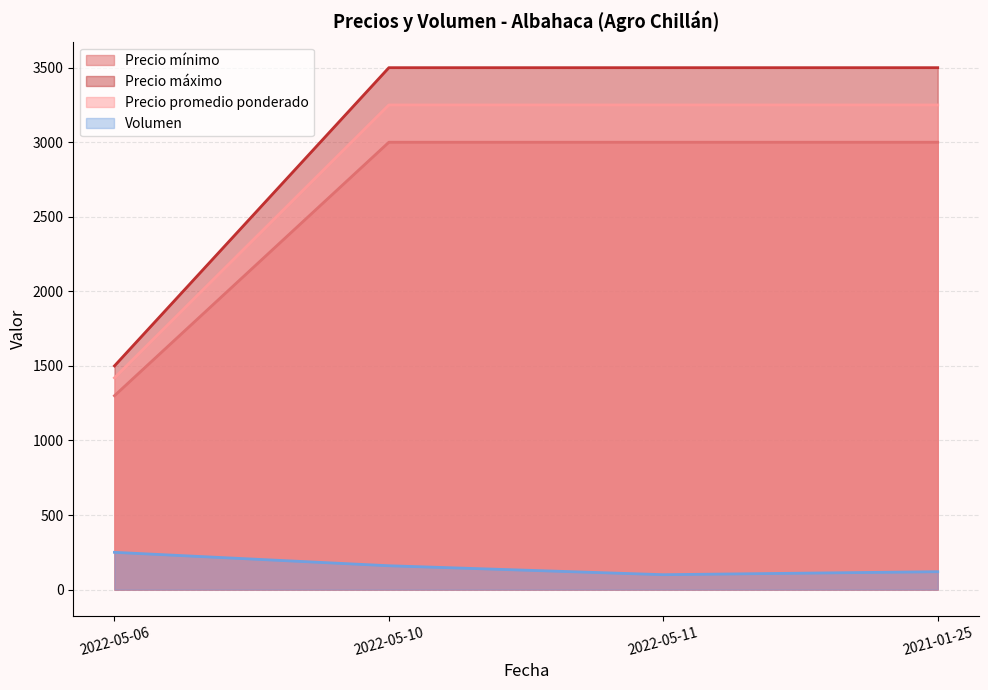

How many lines are shown in the chart?

4